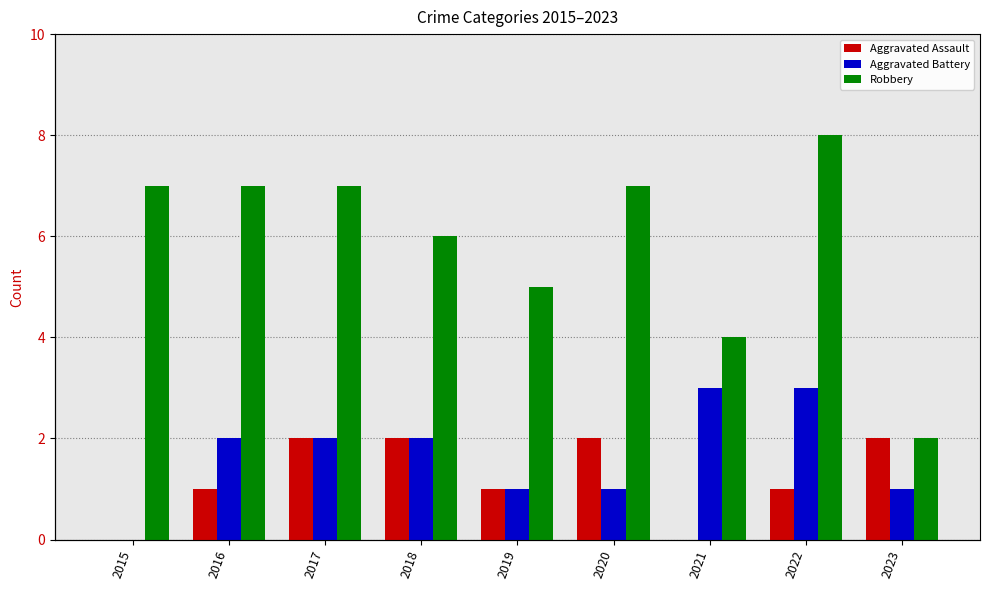

What is the total value across all series at 2020?

10